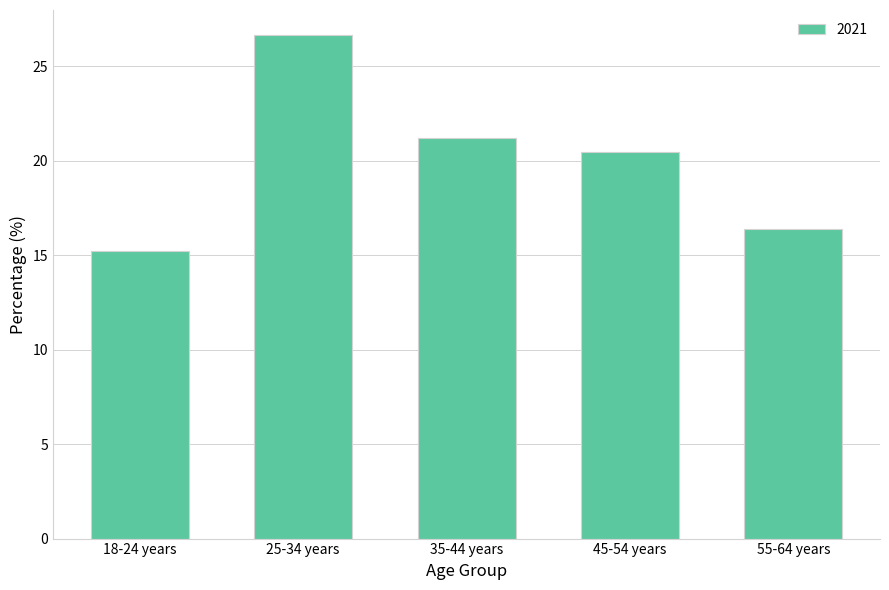

Approximately how many times larger is the value at 18-24 years compared to 55-64 years?

0.9